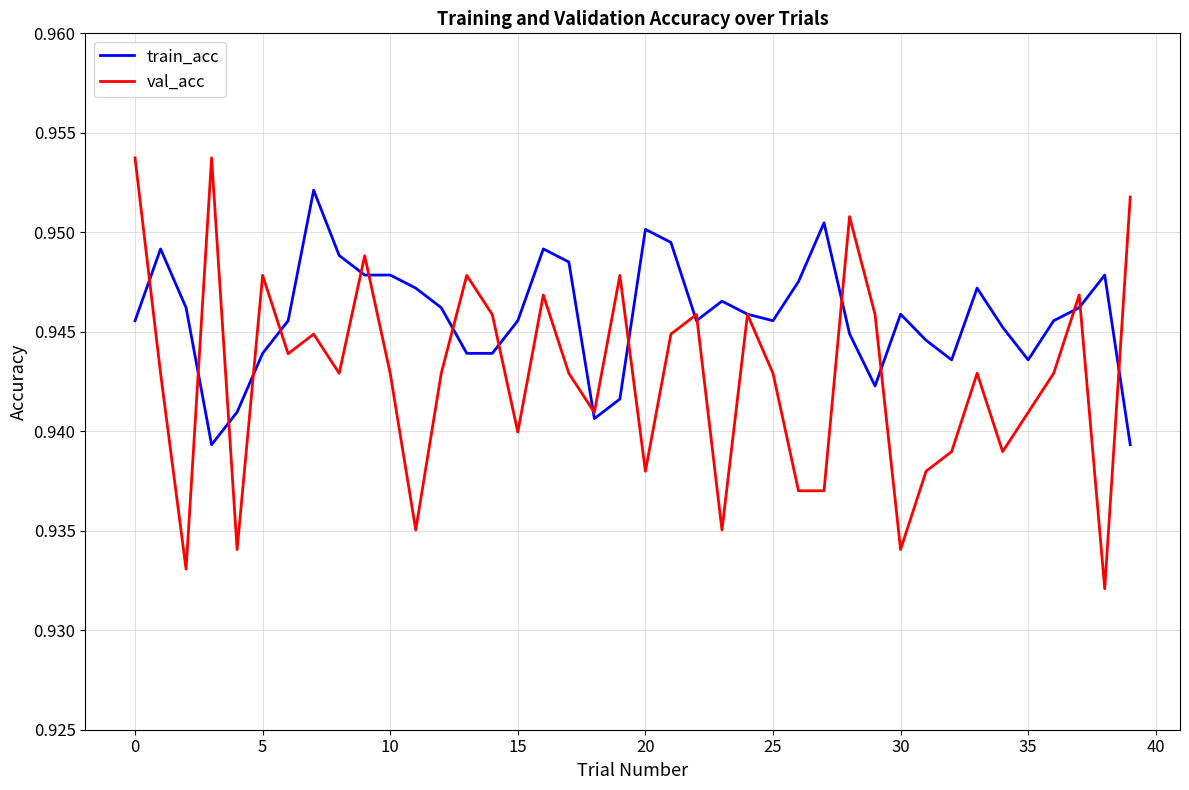

What are all the series names shown in the legend?

train_acc, val_acc